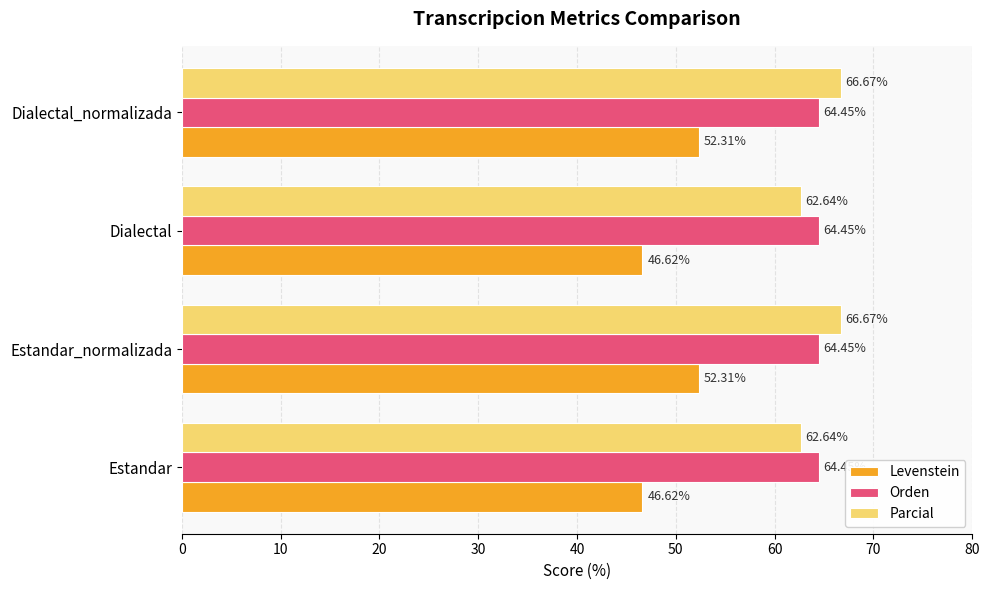

What is the difference between the highest and lowest values at Dialectal_normalizada?

14.4